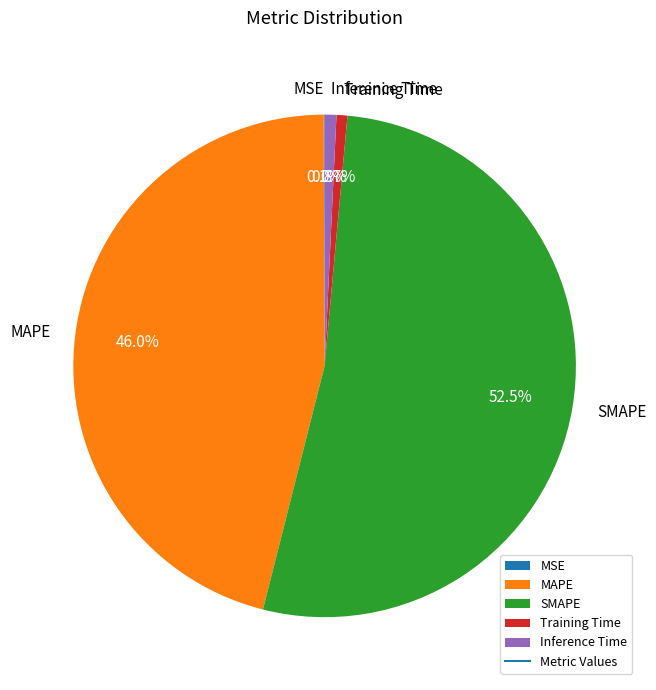

Does SMAPE account for over 50% of the chart?

Yes